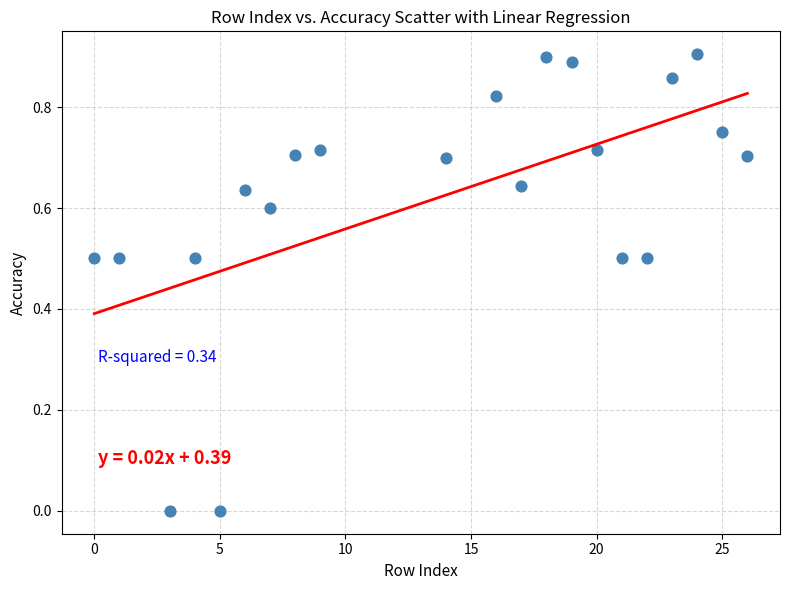

What is the range of X values (max minus min)?

26.0